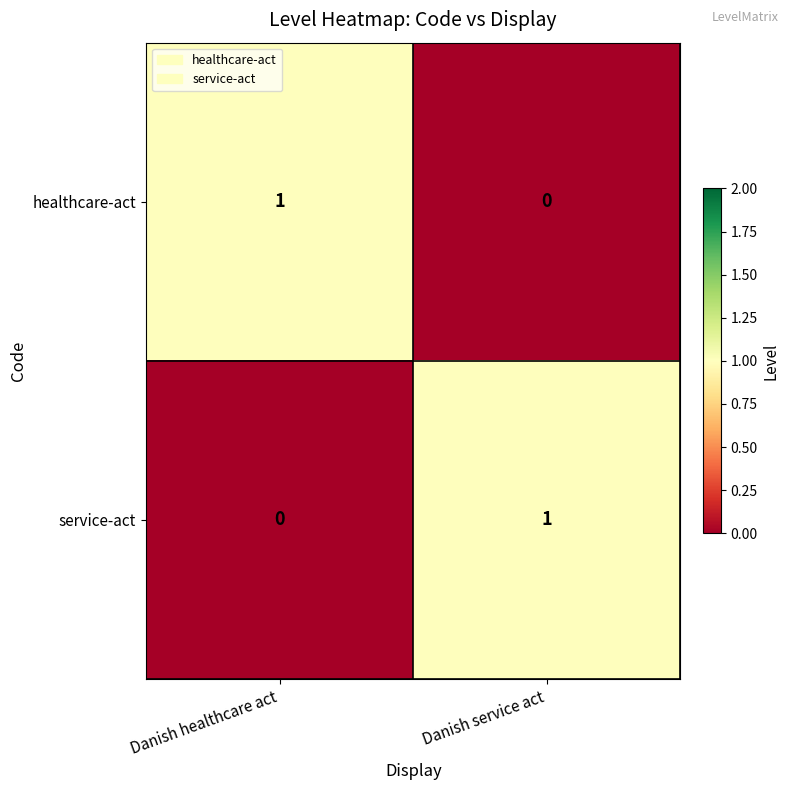

Reading left to right, transcribe all the data shown in this chart.

healthcare-act: 1	0
service-act: 0	1